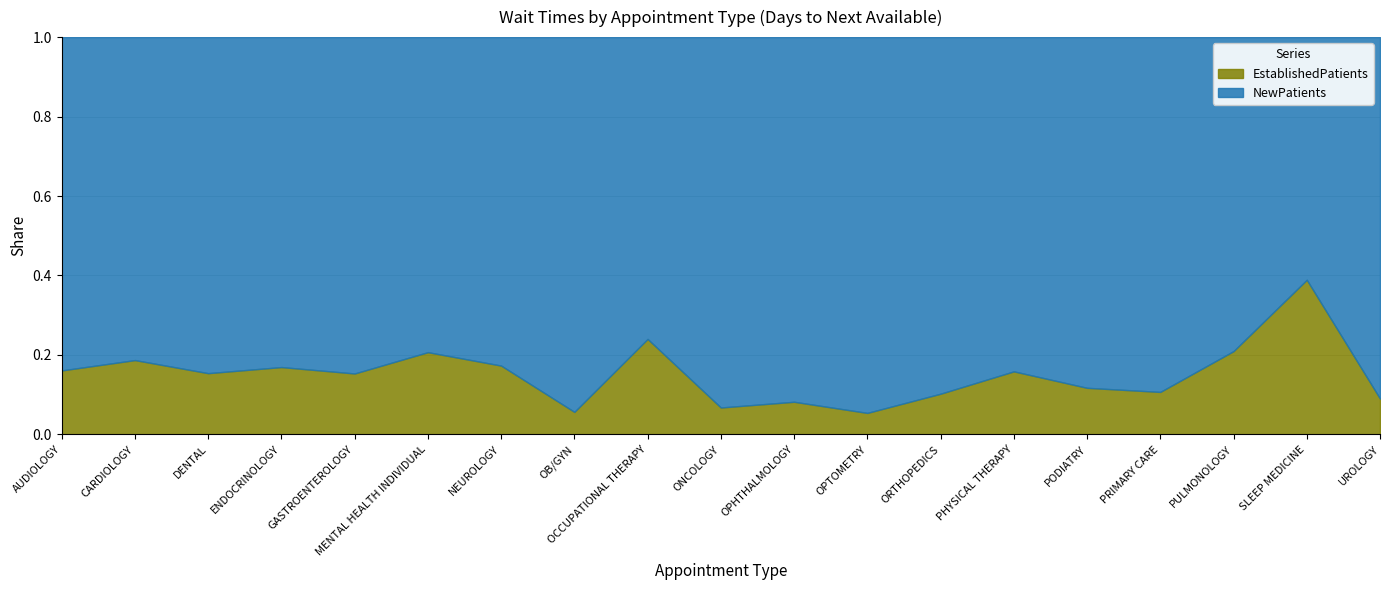

What is the sum of all NewPatients values?

839.3